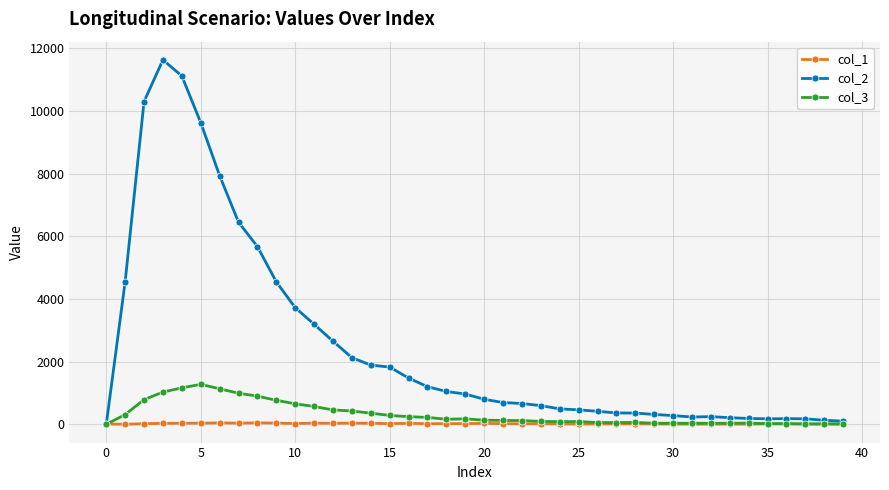

What are all the series names shown in the legend?

col_1, col_2, col_3